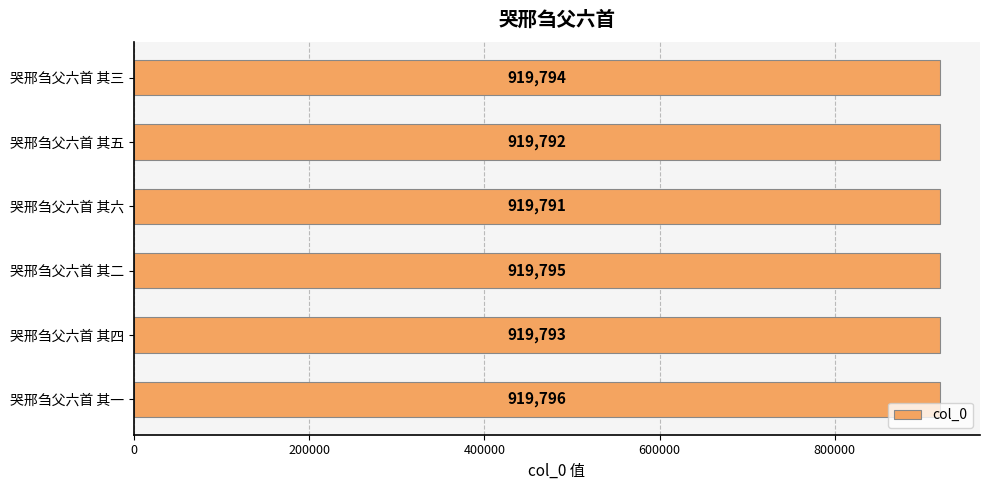

List the labels in order of value, smallest first.

哭邢刍父六首 其六, 哭邢刍父六首 其五, 哭邢刍父六首 其四, 哭邢刍父六首 其三, 哭邢刍父六首 其二, 哭邢刍父六首 其一